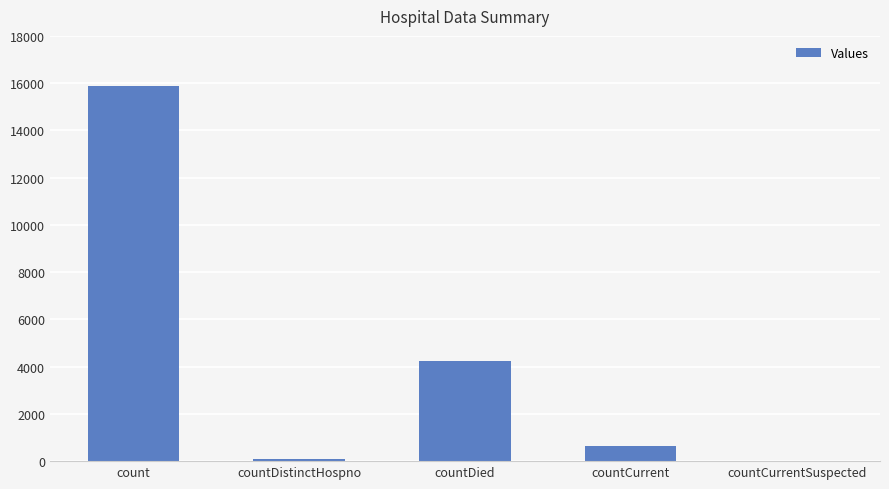

What is the sum of all values?

20860